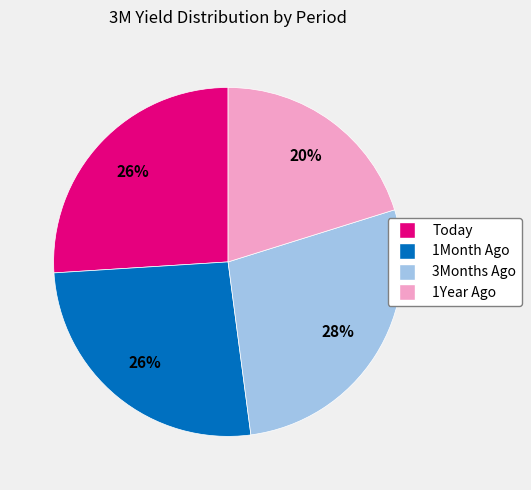

To the nearest percent, what is the average slice percentage?

25%